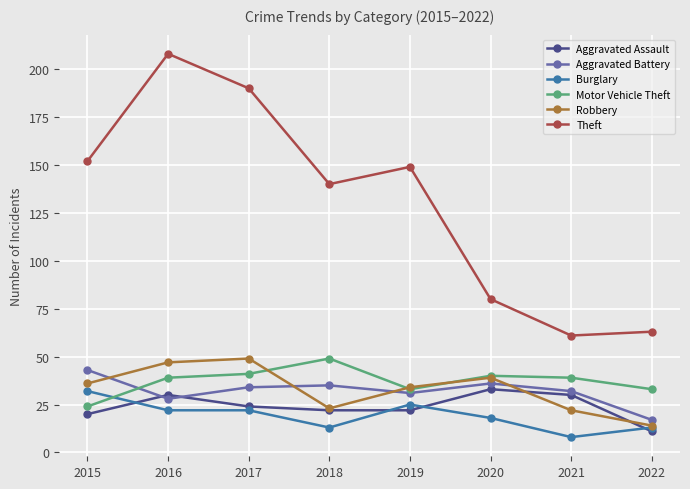

At how many categories does at least one series exceed 184?

2